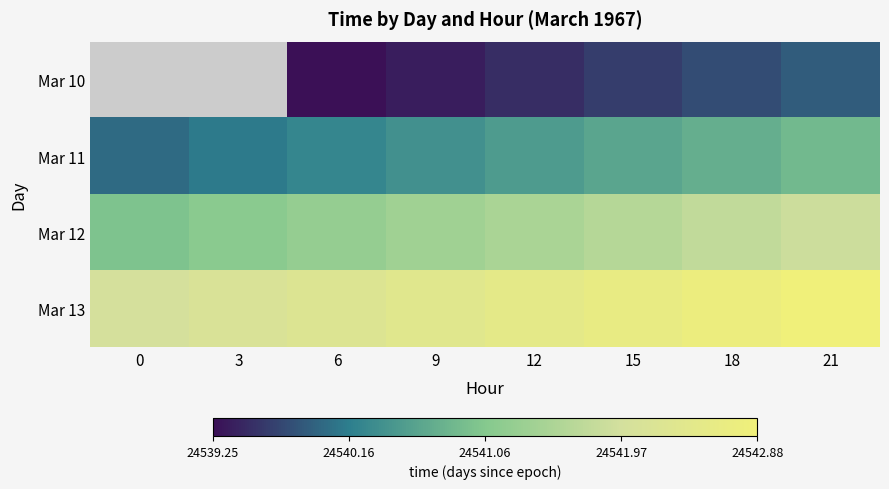

Which series has the largest total across all categories?

Mar 13